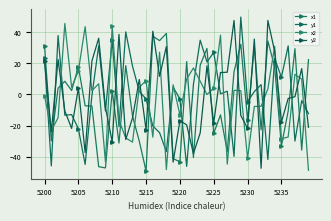

Which series has the largest total across all categories?

y2